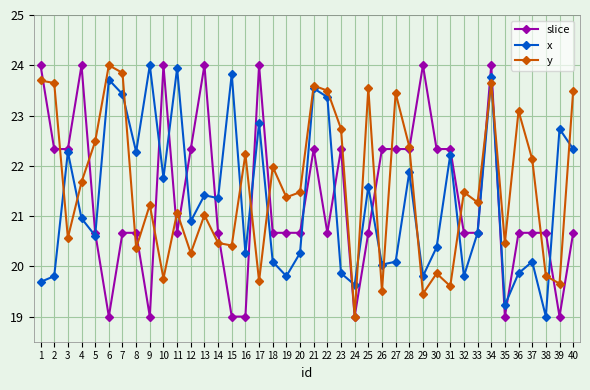

Where does the y series first go above 21?

1